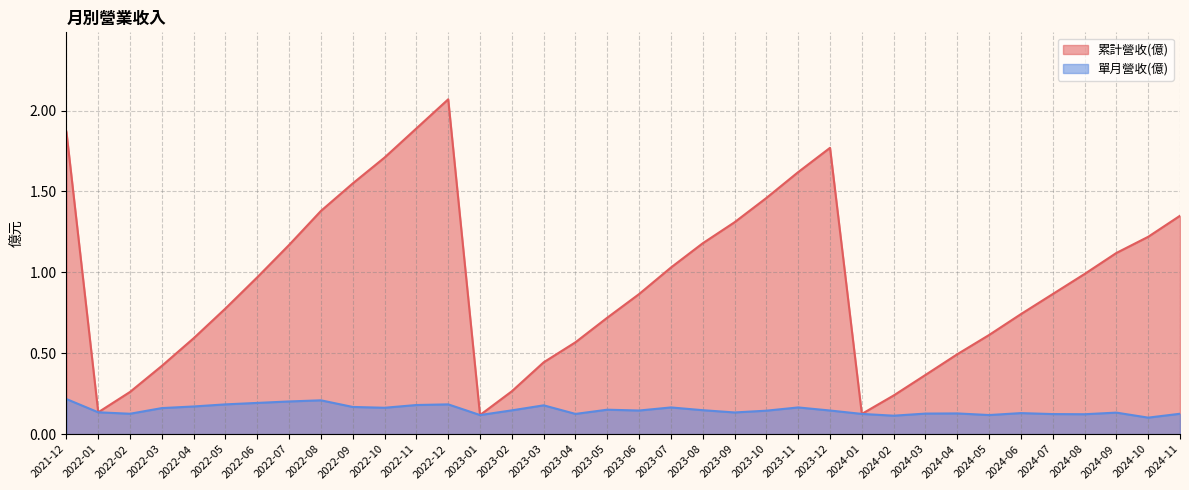

Is it true that 累計營收(億) equals 1.0 at 2022-04?

False